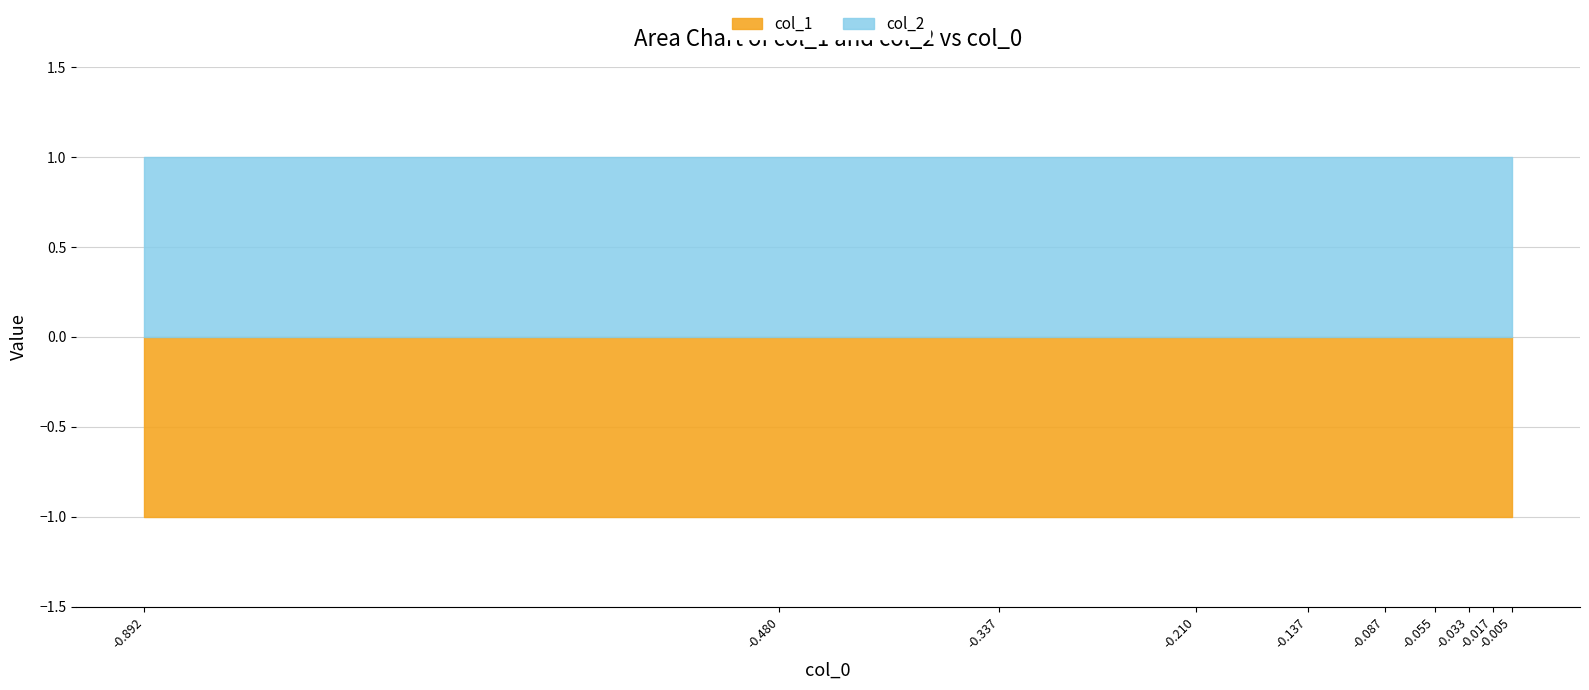

List the labels in order of col_2 value, smallest first.

0, 1, 2, 3, 4, 5, 6, 7, 8, 9